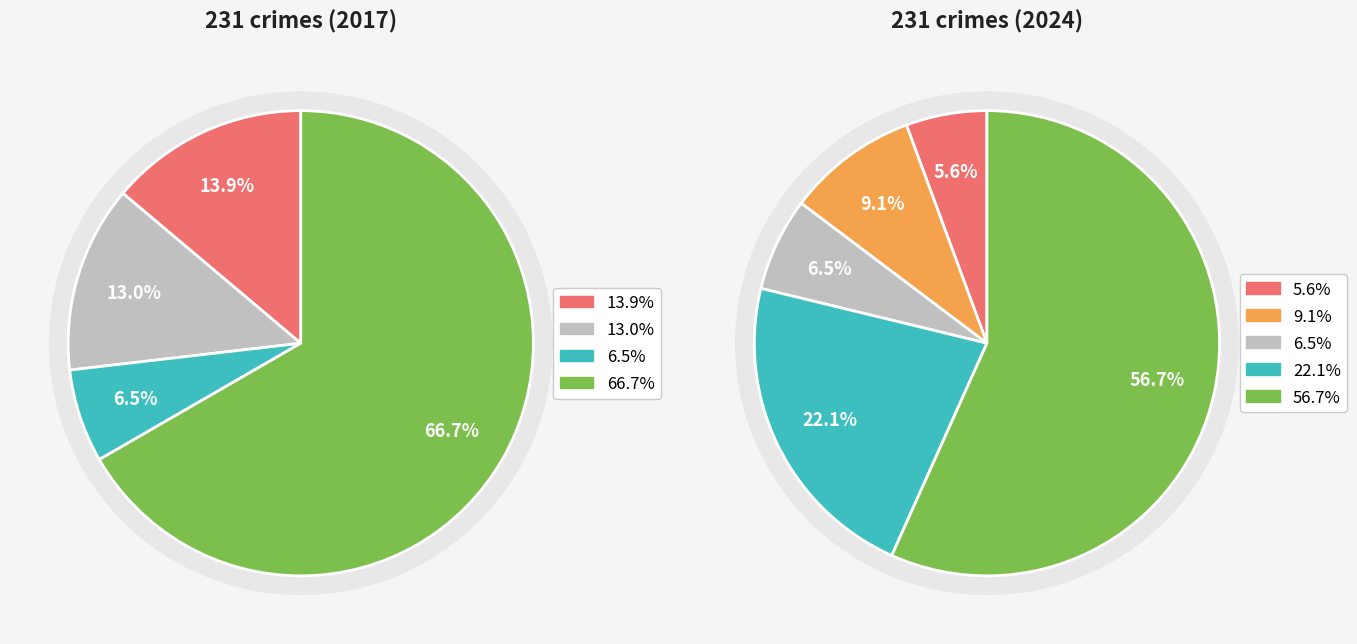

How many slices are in this pie chart?

9